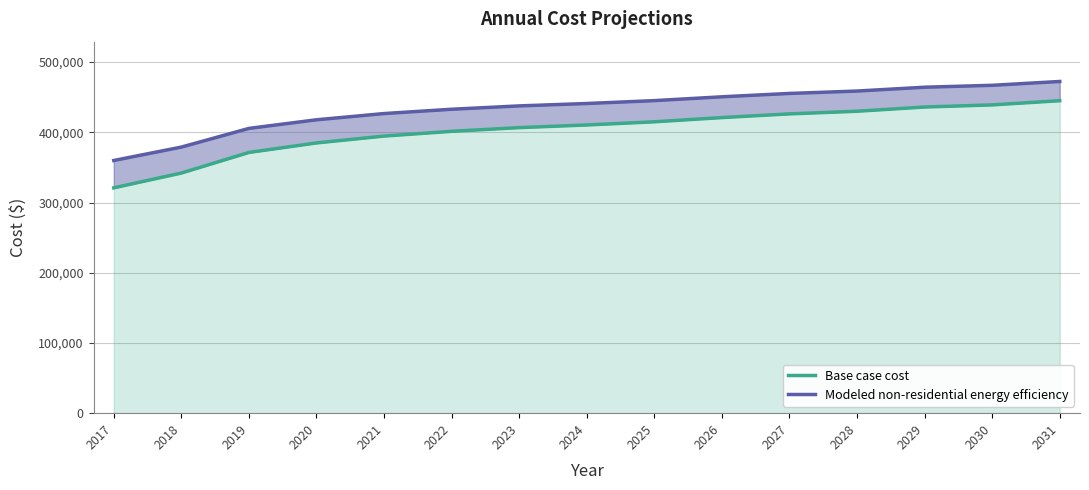

Rank the series at 2017 from lowest to highest value.

Base case cost, Modeled non-residential energy efficiency